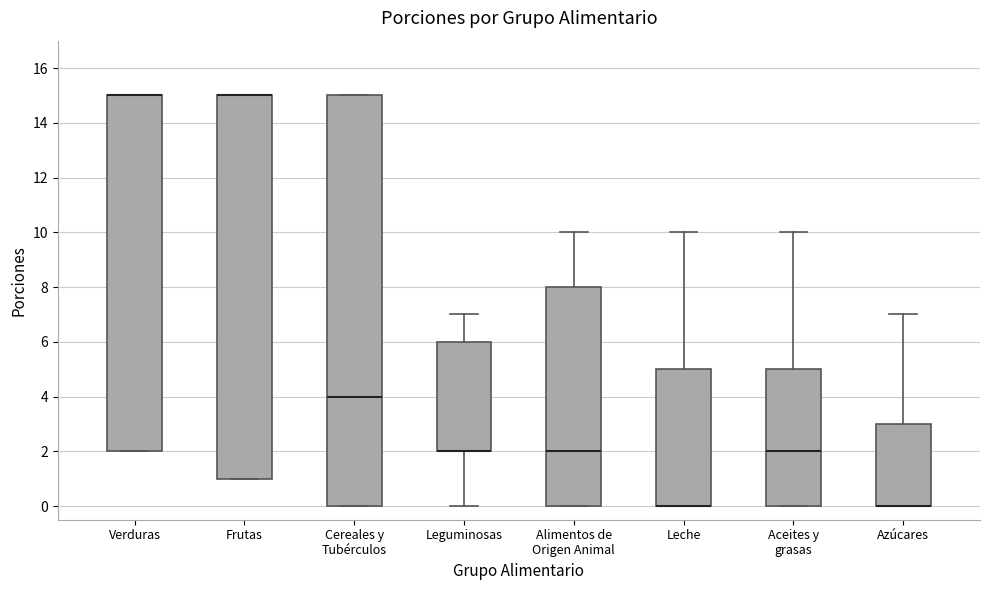

Reading left to right, read every box against the y-axis: the position of its median line, the range the box covers, and the ends of its whiskers. The values are not printed on the chart, so give them approximately, as read against the axis.

Verduras: median 15 (drawn on the box's upper edge), box 2 to 15, whiskers 2 to 15
Frutas: median 15 (drawn on the box's upper edge), box 1 to 15, whiskers 1 to 15
Cereales y Tubérculos: median 4, box 0 to 15, whiskers 0 to 15
Leguminosas: median 2 (drawn on the box's lower edge), box 2 to 6, whiskers 0 to 7
Alimentos de Origen Animal: median 2, box 0 to 8, whiskers 0 to 10
Leche: median 0 (drawn on the box's lower edge), box 0 to 5, whiskers 0 to 10
Aceites y grasas: median 2, box 0 to 5, whiskers 0 to 10
Azúcares: median 0 (drawn on the box's lower edge), box 0 to 3, whiskers 0 to 7